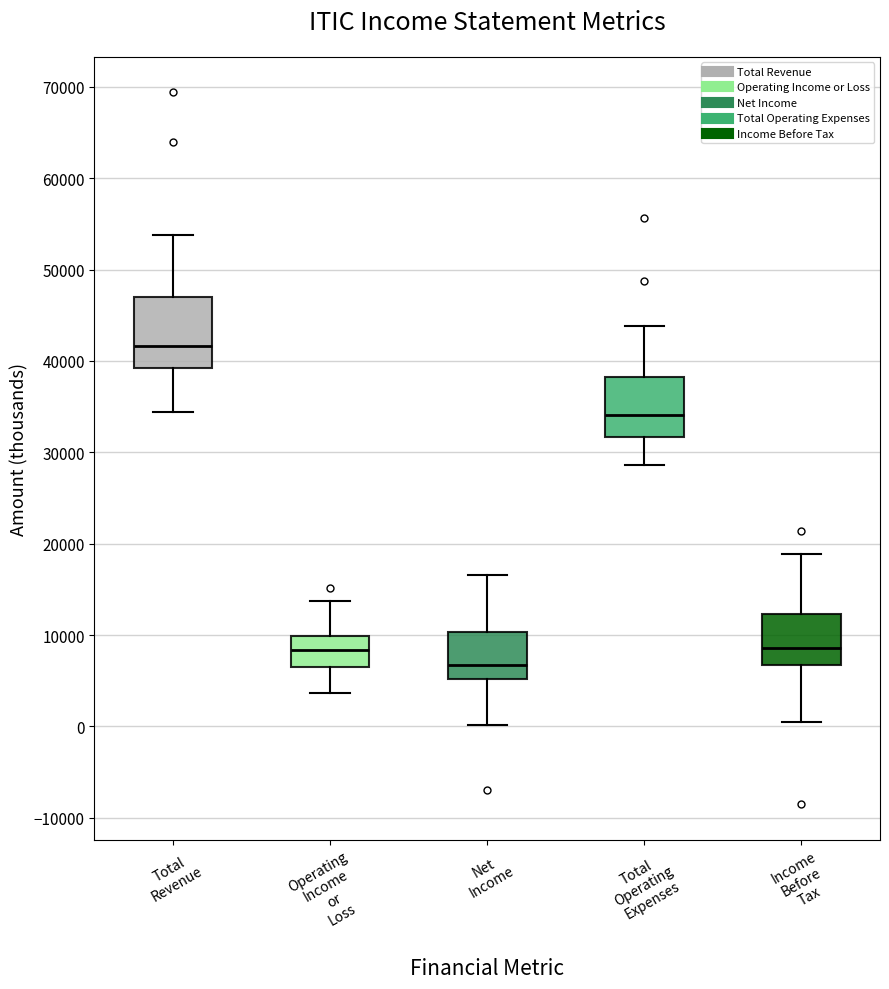

Which box has the lowest median line?

Net Income